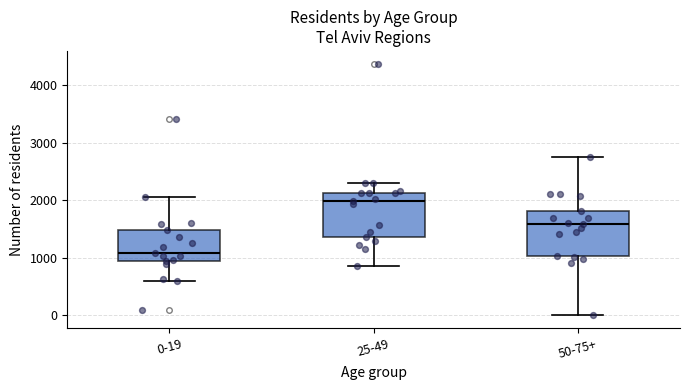

Reading left to right, transcribe this box plot: for each box, give where its median line is, the range the box spans, and where its two whiskers end, as read against the y-axis. The values are not printed on the chart, so give them approximately, as read against the axis.

0-19: median 1100, box 1000 to 1500, whiskers 600 to 2100
25-49: median 2000, box 1400 to 2100, whiskers 900 to 2300
50-75+: median 1600, box 1000 to 1800, whiskers 0 to 2800